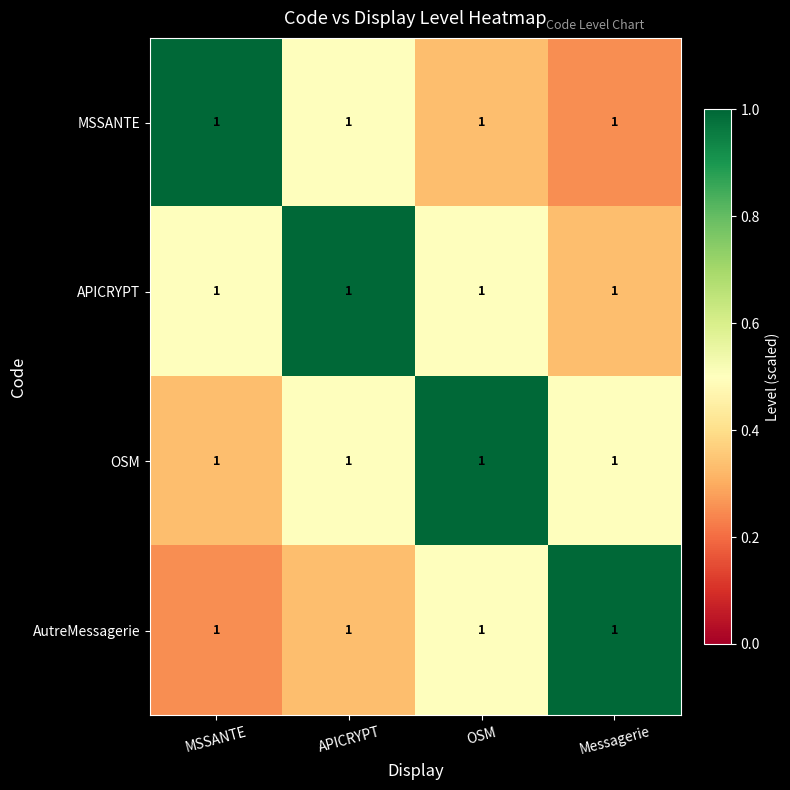

How many APICRYPT values are between 0 and 1?

4